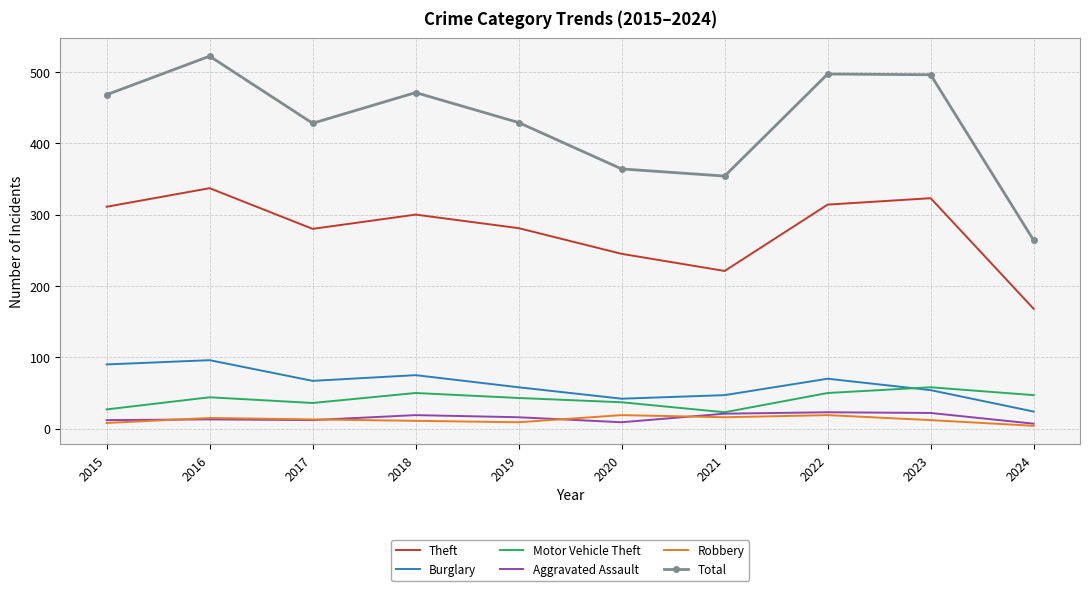

What are all the series names shown in the legend?

Theft, Burglary, Motor Vehicle Theft, Aggravated Assault, Robbery, Total